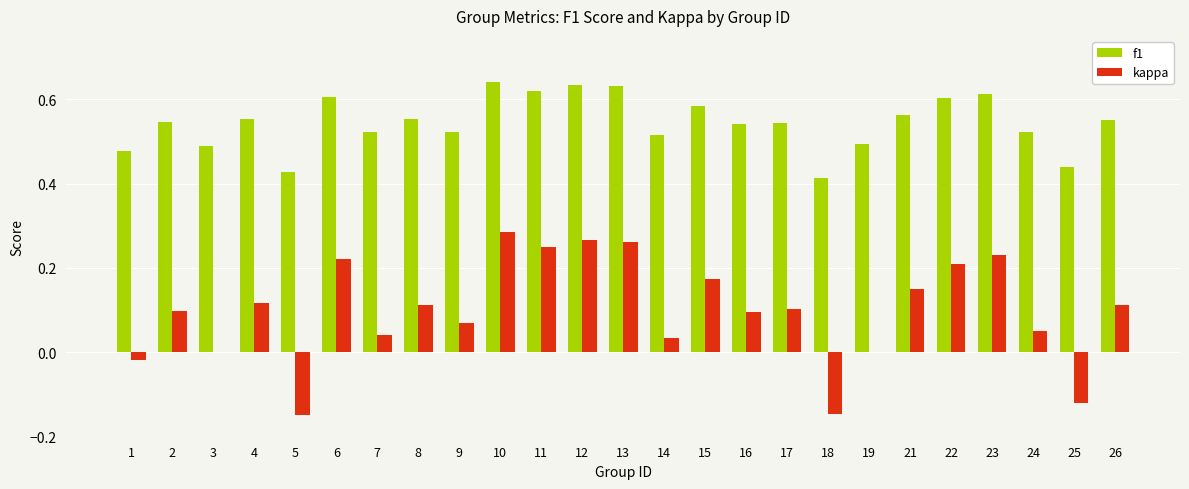

The value of f1 at 14 is 0.2. True or false?

False